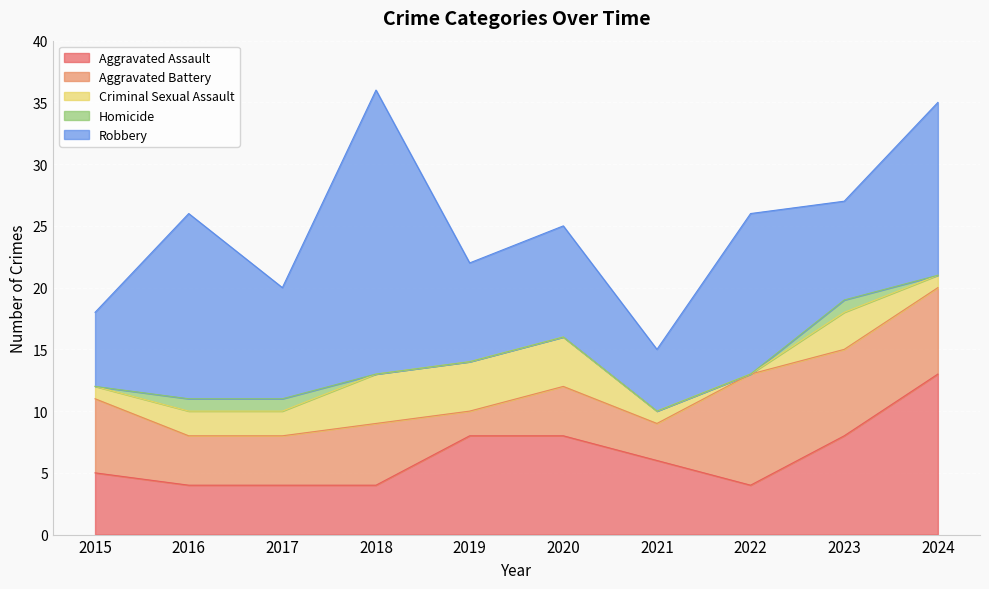

True or false: Robbery and Homicide cross at least once.

False